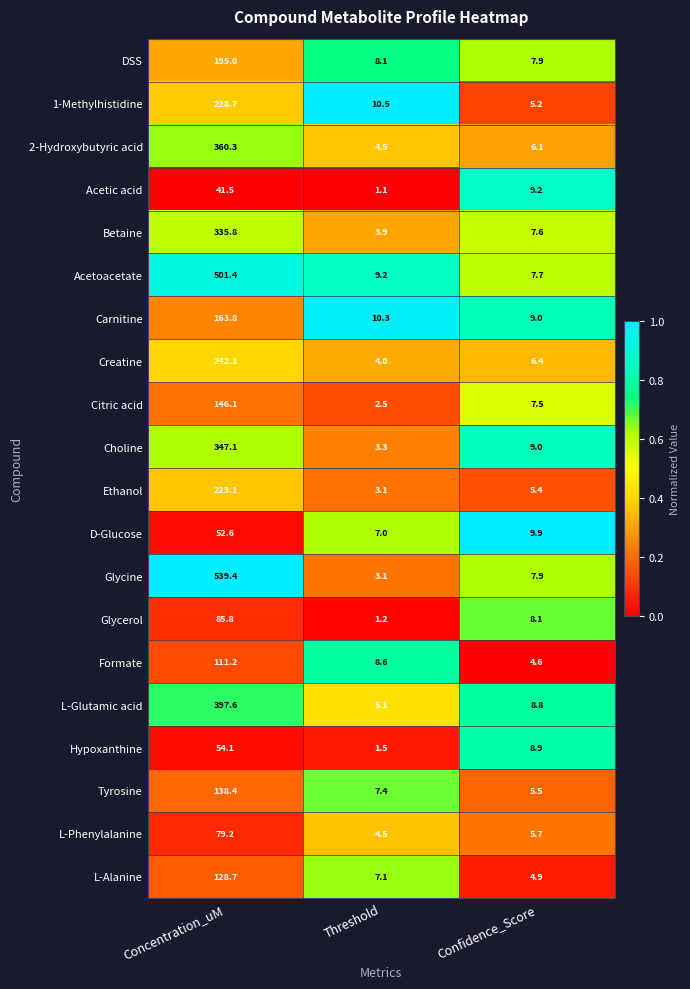

Where is Glycine nearest to the value 271?

Confidence_Score